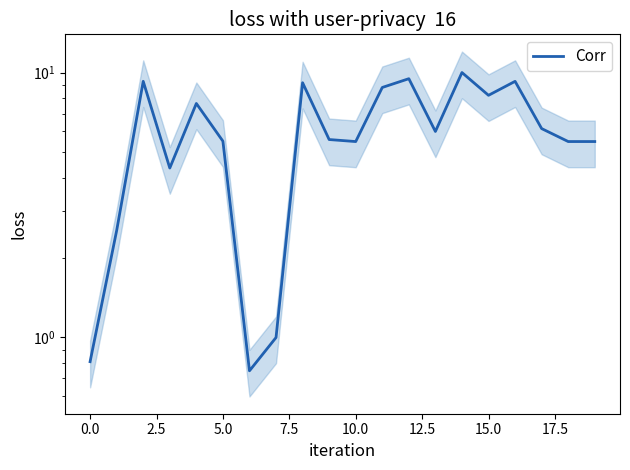

The value at 10 is 7.3. True or false?

False